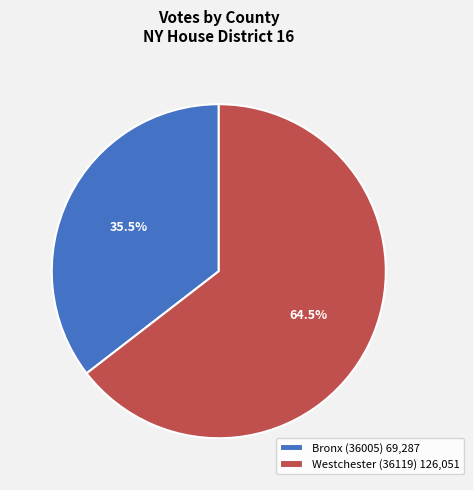

Do Westchester (36119) and Bronx (36005) together represent more than half of the pie?

Yes